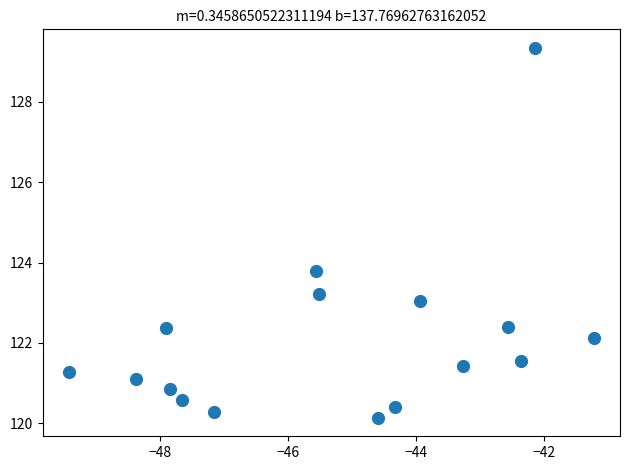

What Y value in the scatter plot is closest to 124?

123.8